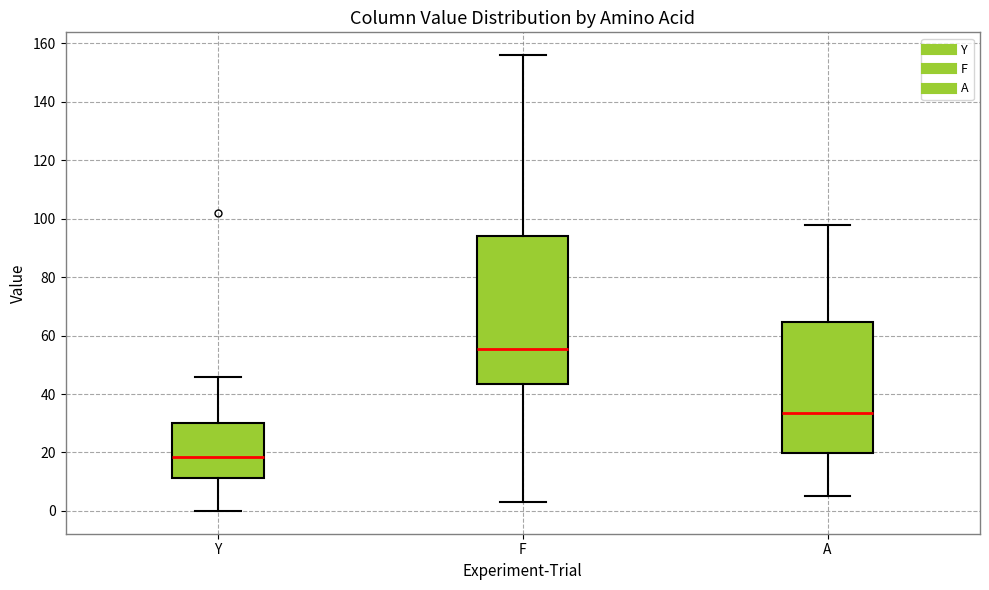

Which box has the lowest median line?

Y